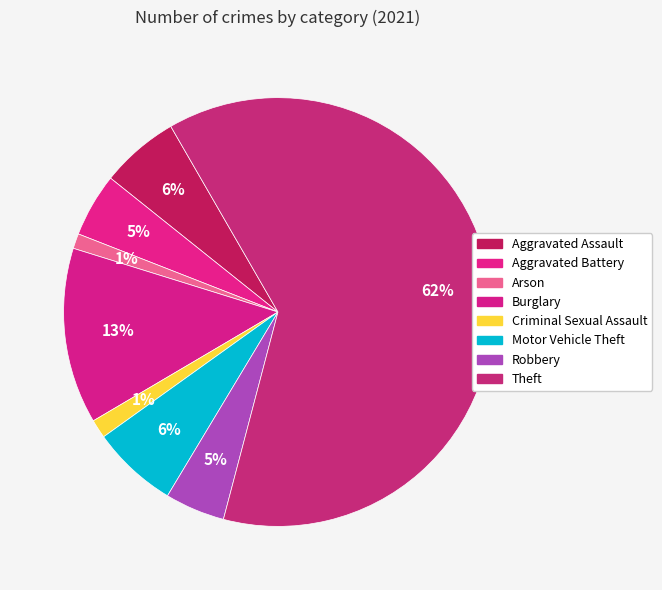

To the nearest percent, what is the difference between the Theft and Motor Vehicle Theft slice percentages?

56%